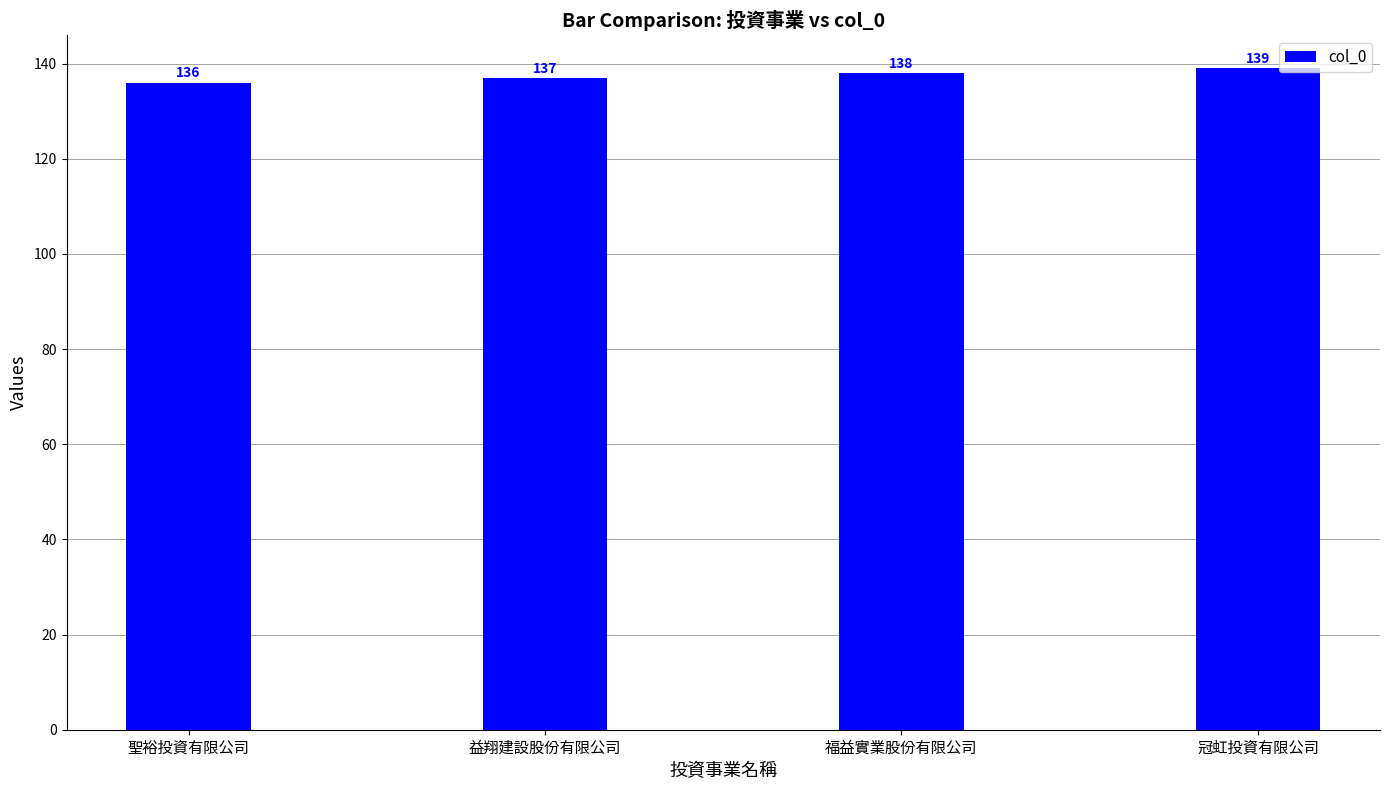

How many values are between 137 and 139?

3